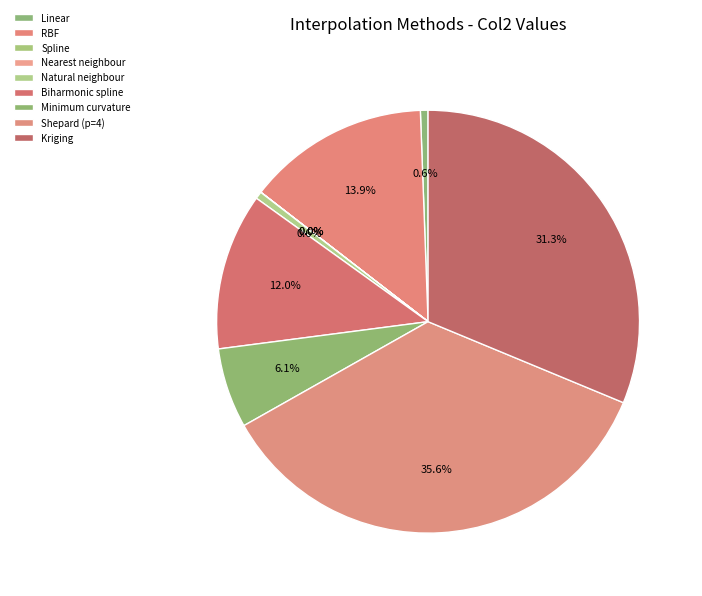

To the nearest percent, what percentage of the pie is Biharmonic spline?

12%